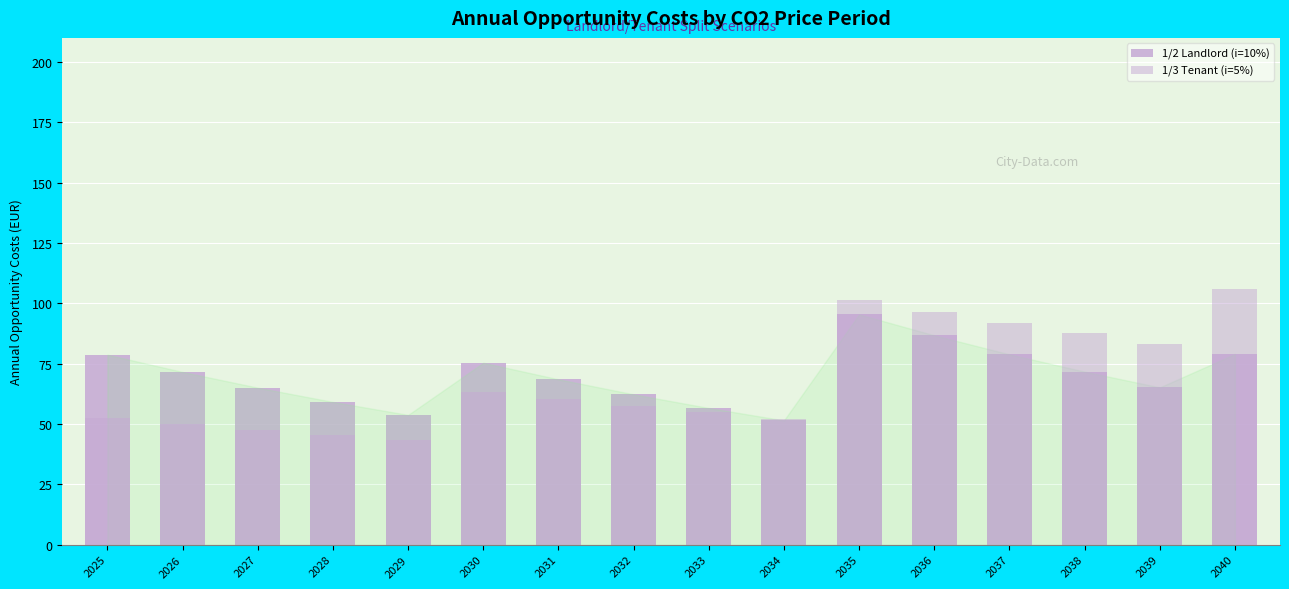

What is the value of the 1/2 Landlord (i=10%) bar at the 8th from the left?

62.3